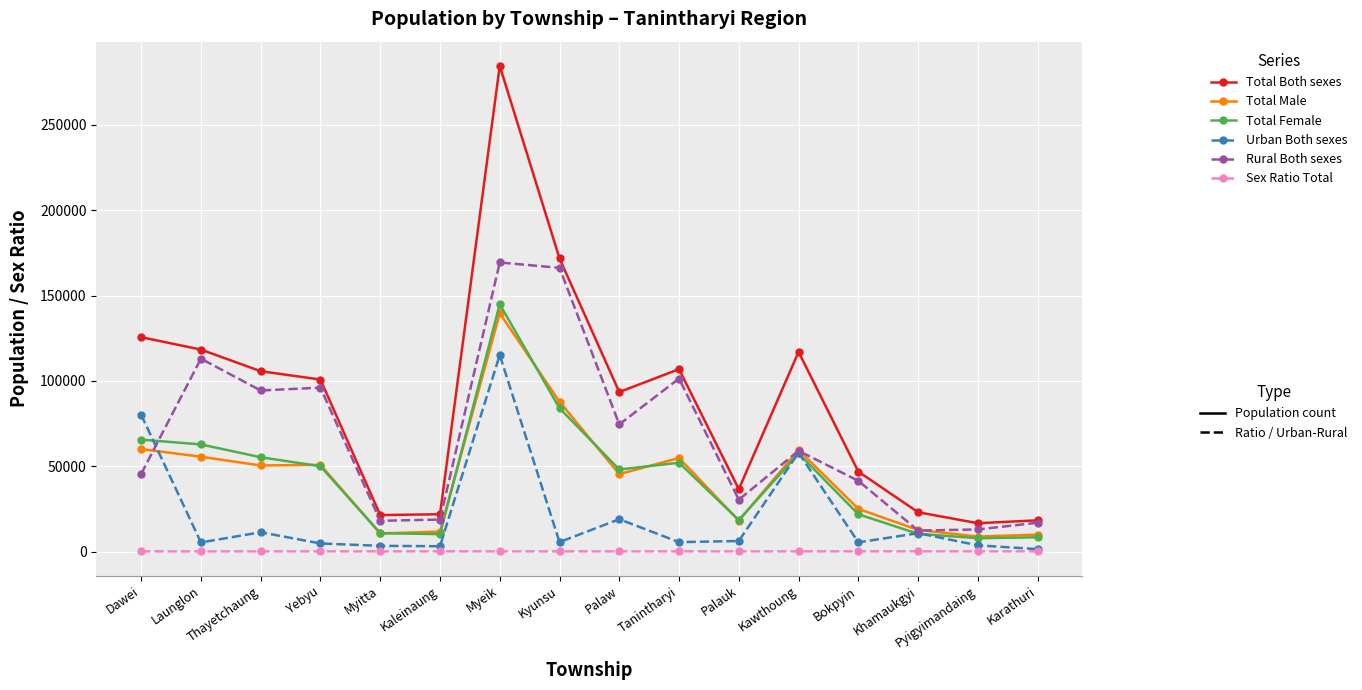

What is the label of the 10th point from the right?

Myeik